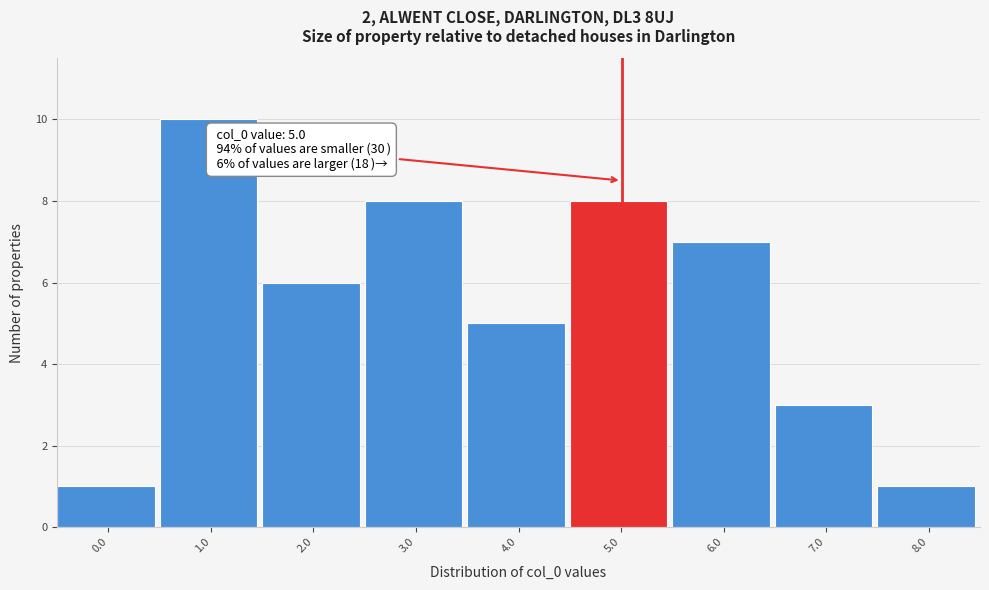

Reading left to right, transcribe all the data shown in this chart.

1	10	6	8	5	8	7	3	1